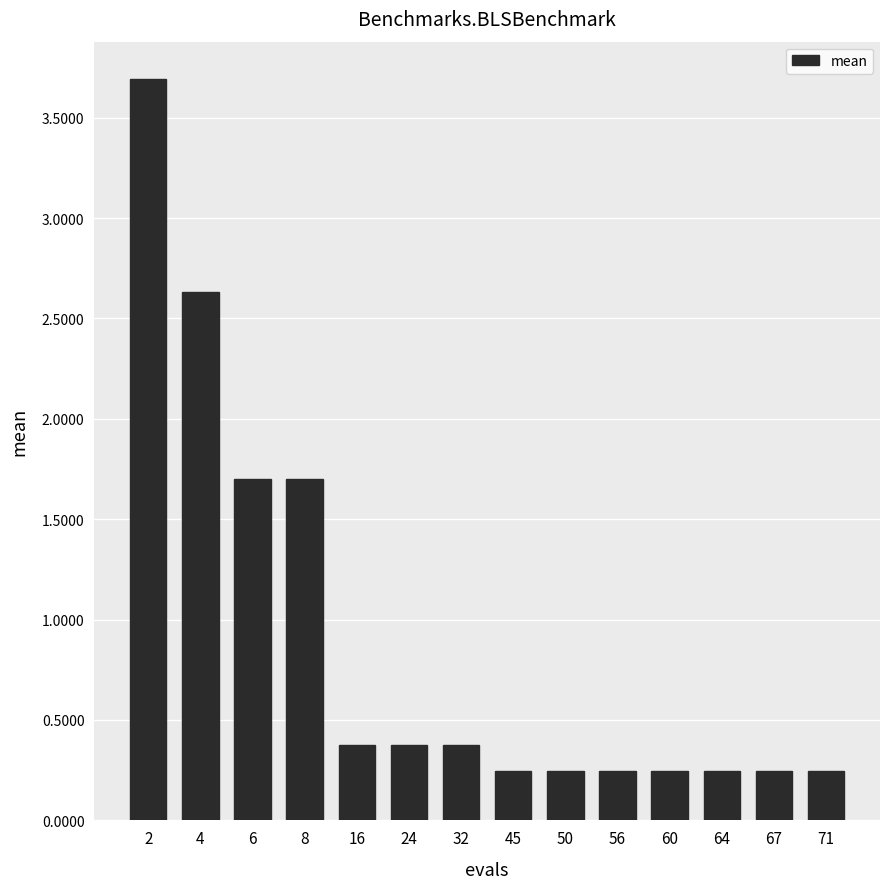

What is the approximate value at 6?

1.7